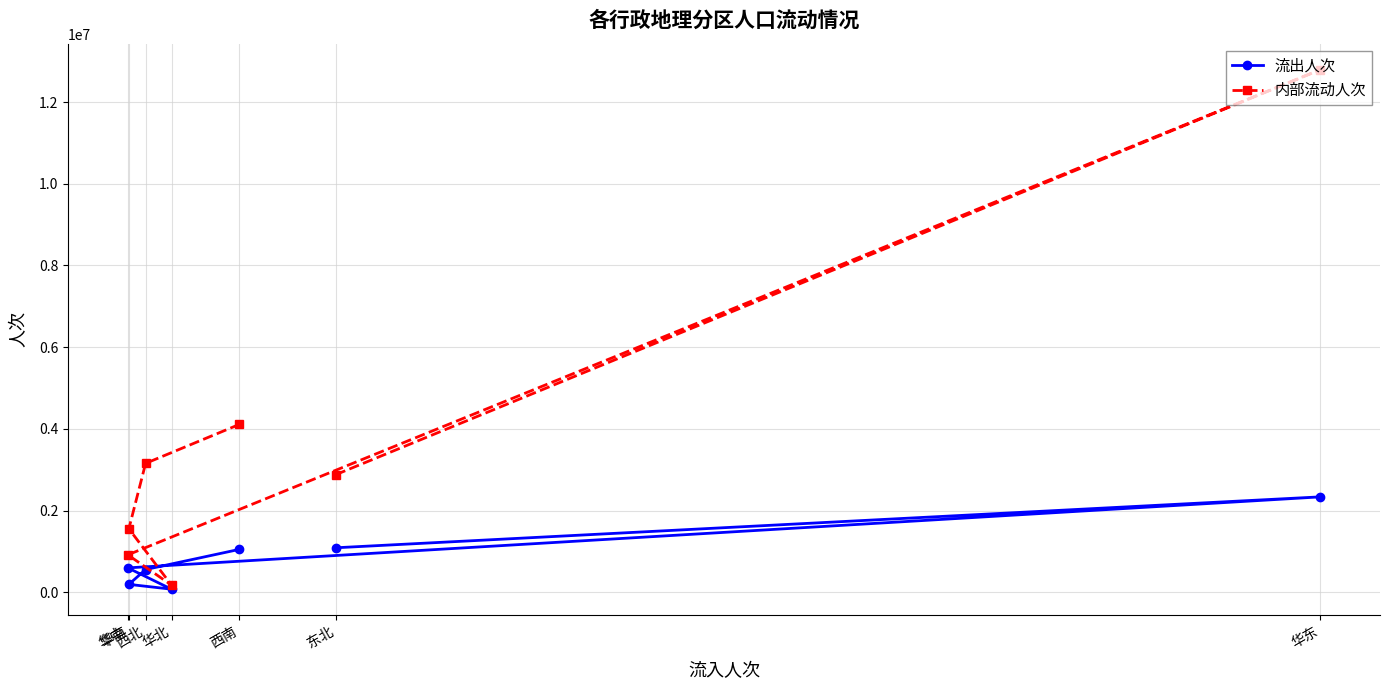

Which series has the largest total across all categories?

内部流动人次